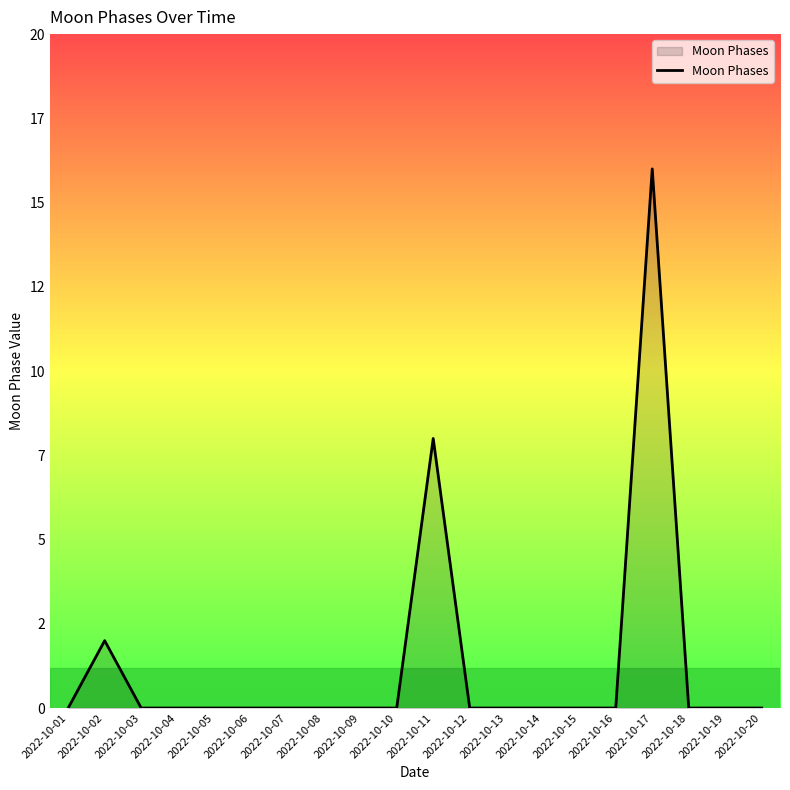

Is this an area chart (filled region under the line)?

Yes